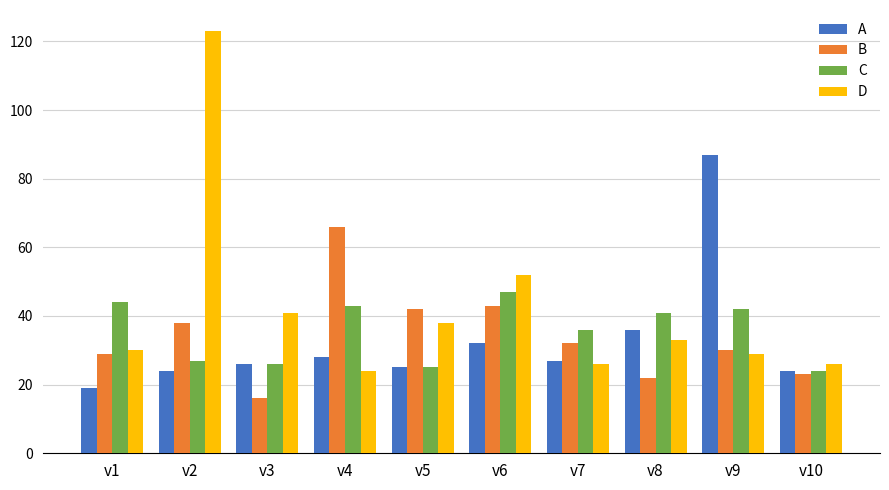

What is the average value of the A series?

33